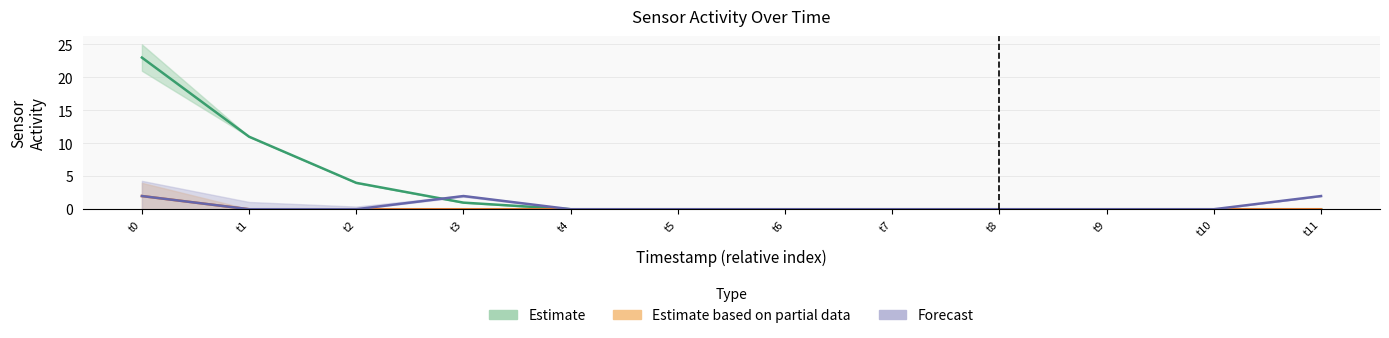

How many lines are shown in the chart?

3